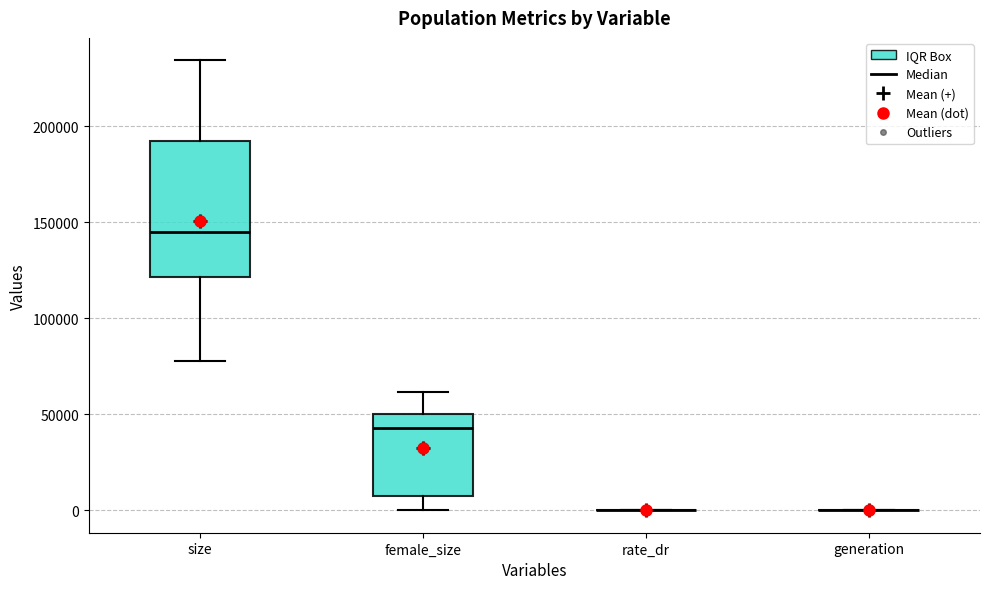

Reading left to right, read every box against the y-axis: the position of its median line, the range the box covers, and the ends of its whiskers. The values are not printed on the chart, so give them approximately, as read against the axis.

size: median 145000, box 120000 to 195000, whiskers 80000 to 235000
female_size: median 45000, box 10000 to 50000, whiskers 0 to 60000
rate_dr: box collapsed to a line at 0, whiskers 0 to 0
generation: box collapsed to a line at 0, whiskers 0 to 0